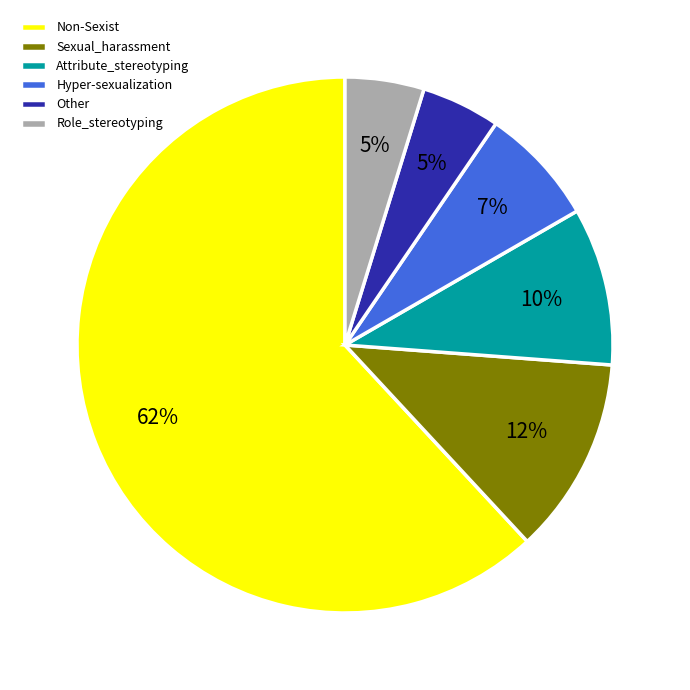

Is it true that Non-Sexist is 62% of the pie?

True